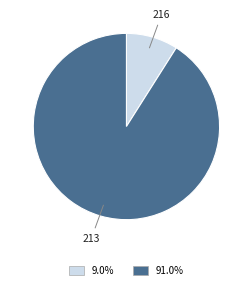

Is there a majority slice in this chart?

Yes